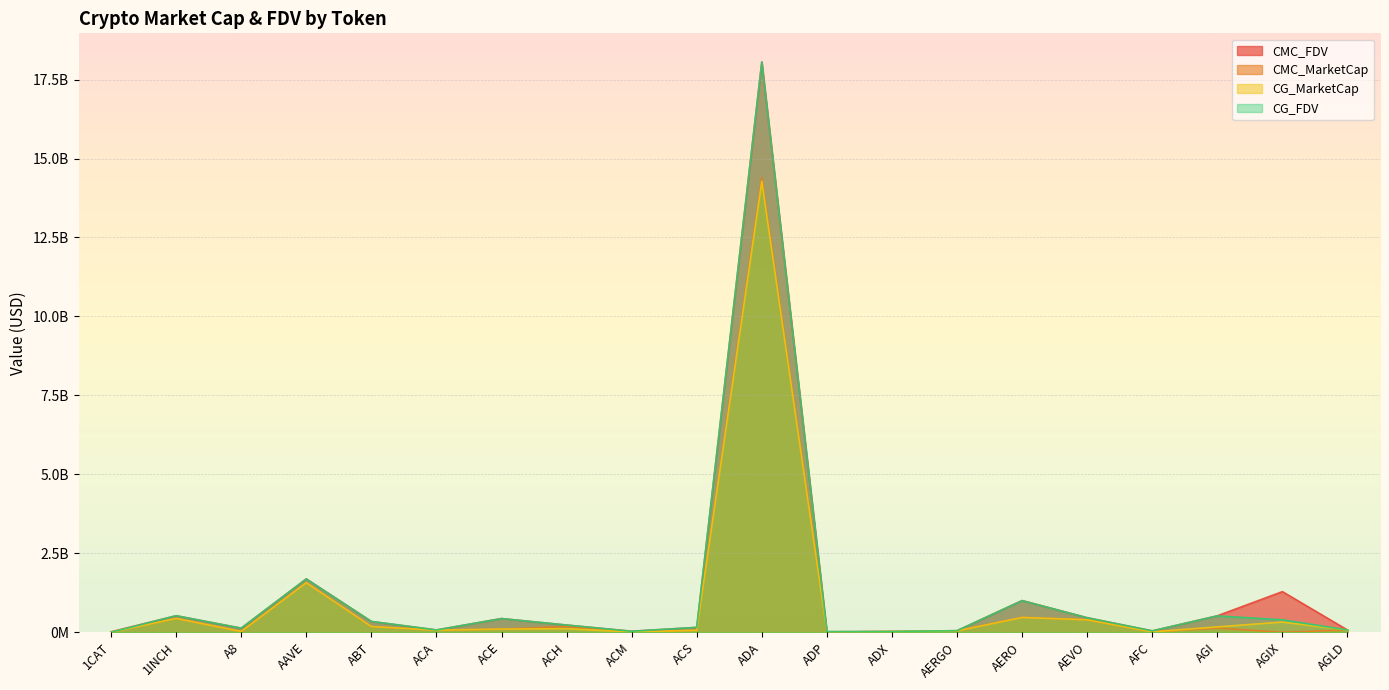

At AERGO, list the series in order from largest to smallest.

CMC_FDV, CG_FDV, CMC_MarketCap, CG_MarketCap